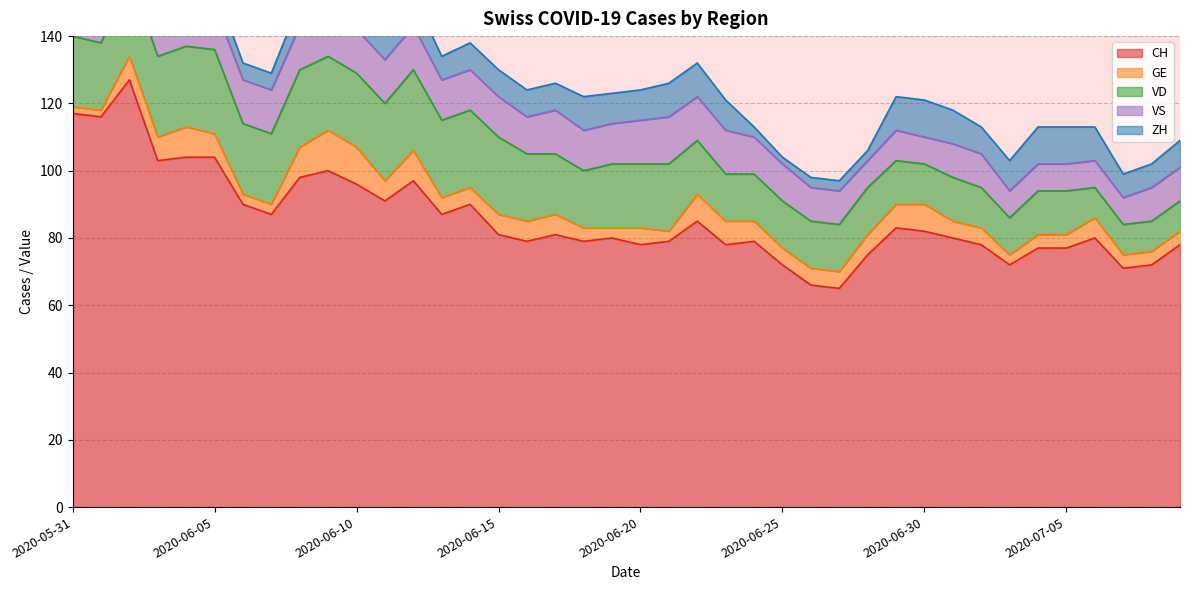

How many lines are shown in the chart?

5